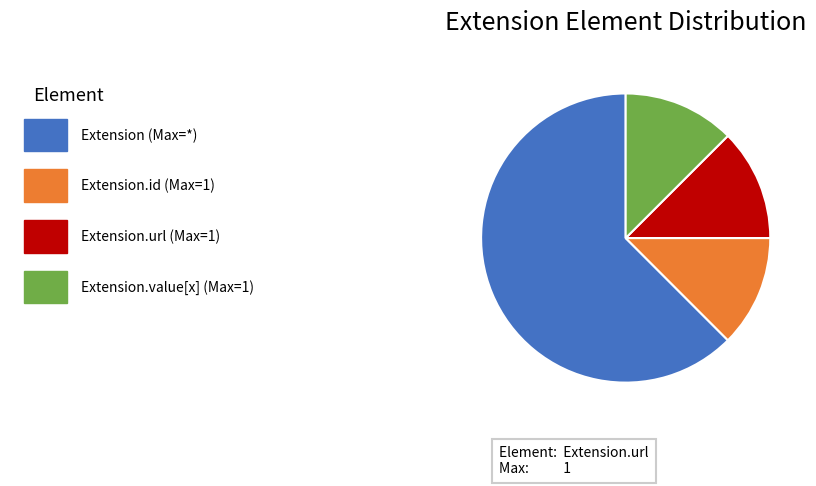

Does any single category account for the majority?

Yes